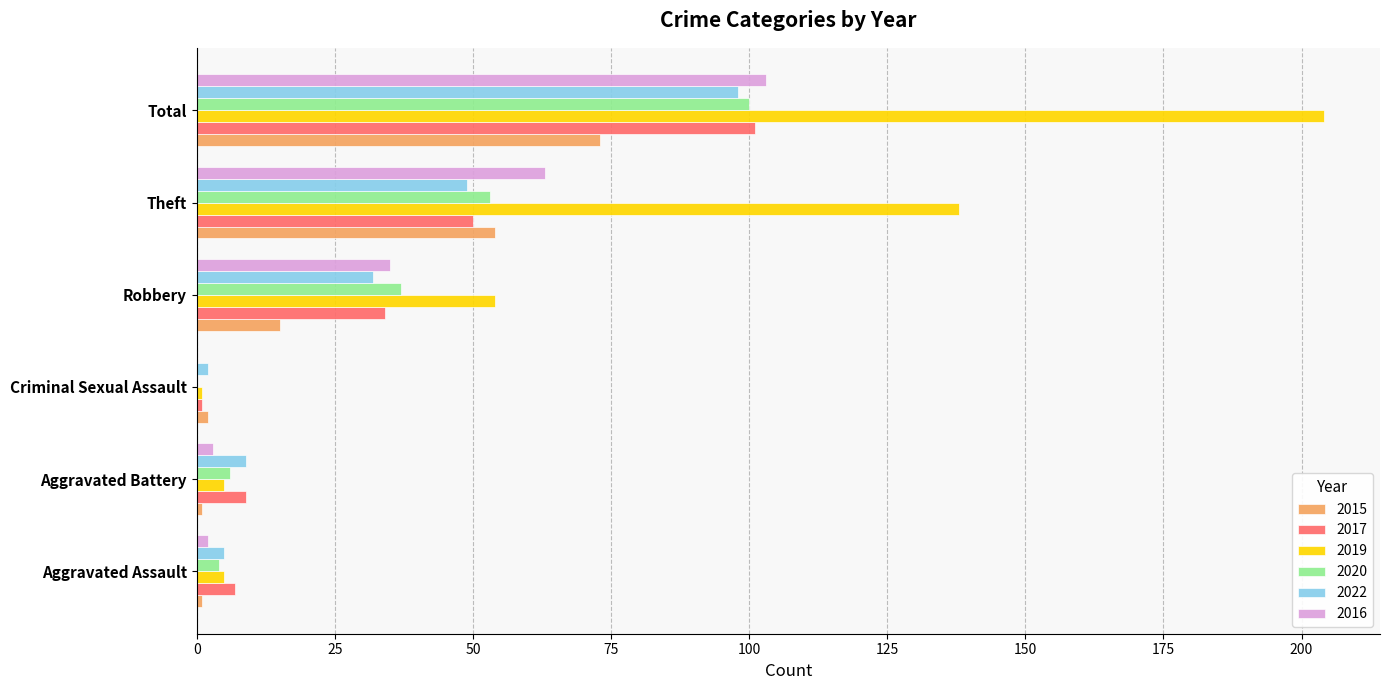

What are all the series names shown in the legend?

2015, 2017, 2019, 2020, 2022, 2016